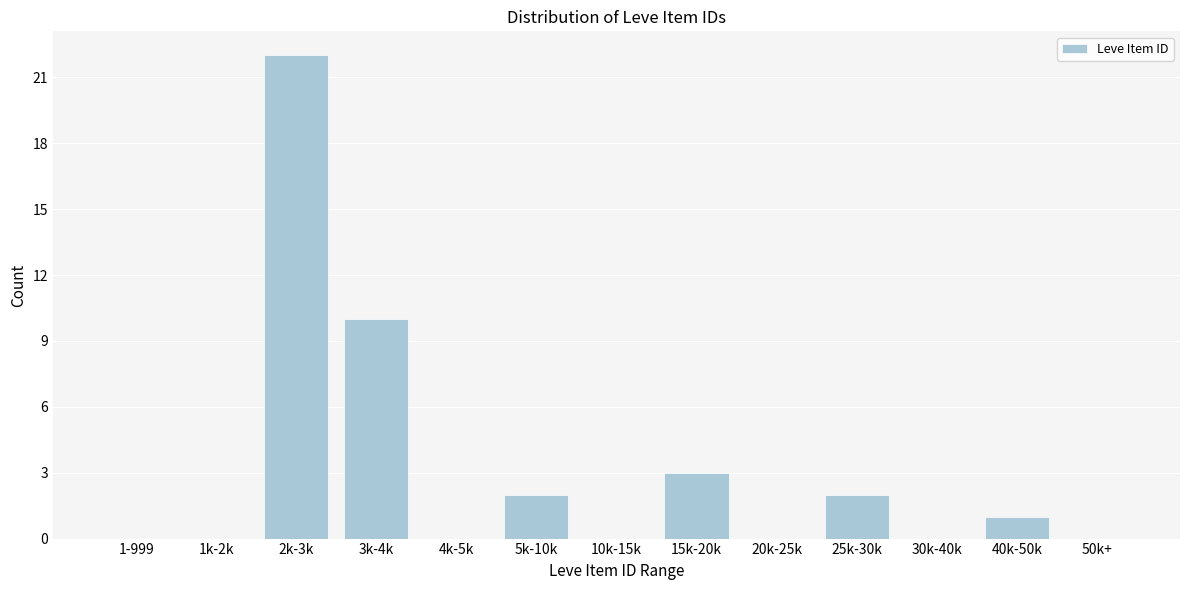

Reading left to right, extract all data points from this chart.

1-999=0	1k-2k=0	2k-3k=22	3k-4k=10	4k-5k=0	5k-10k=2	10k-15k=0	15k-20k=3	20k-25k=0	25k-30k=2	30k-40k=0	40k-50k=1	50k+=0